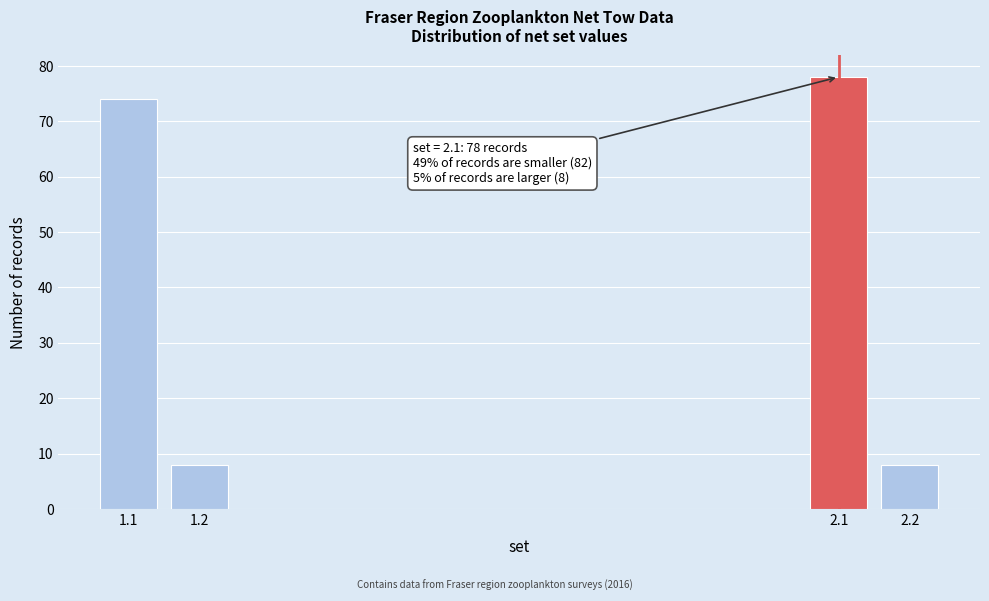

Reading right to left, what are all the values shown in this chart?

2.2=8	2.1=78	1.2=8	1.1=74